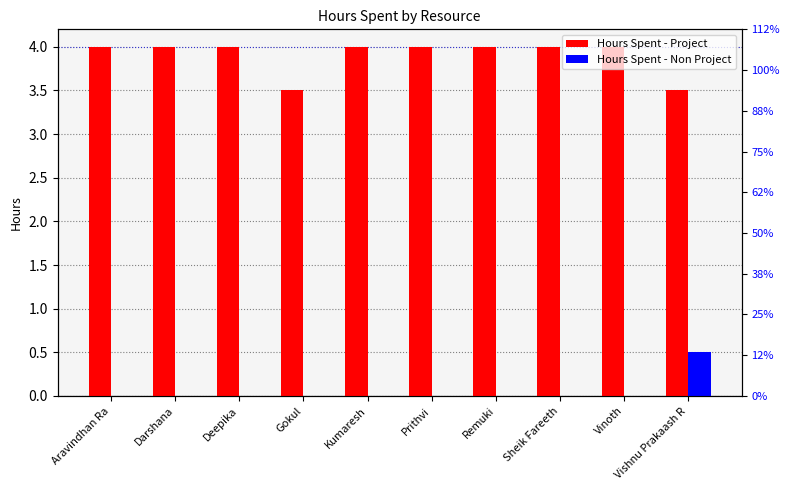

Is the value of Hours Spent - Project at Deepika greater than the value of Hours Spent - Non Project at Vinoth?

Yes